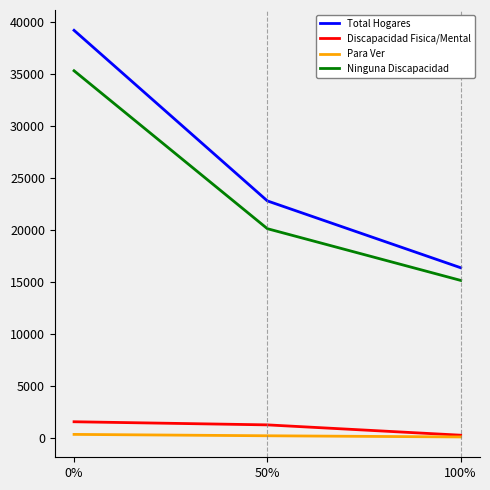

What are all the series names shown in the legend?

Total Hogares, Discapacidad Fisica/Mental, Para Ver, Ninguna Discapacidad